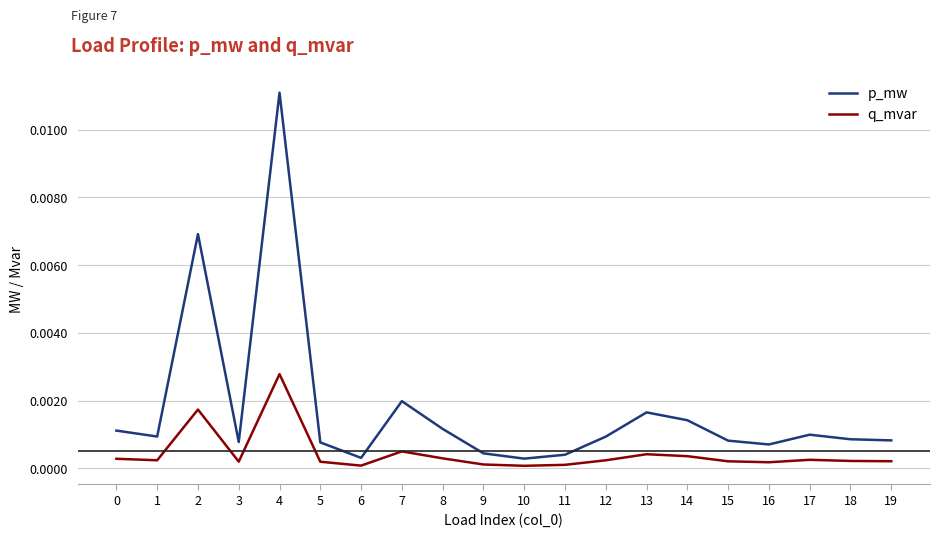

Which series has the widest spread of values?

p_mw